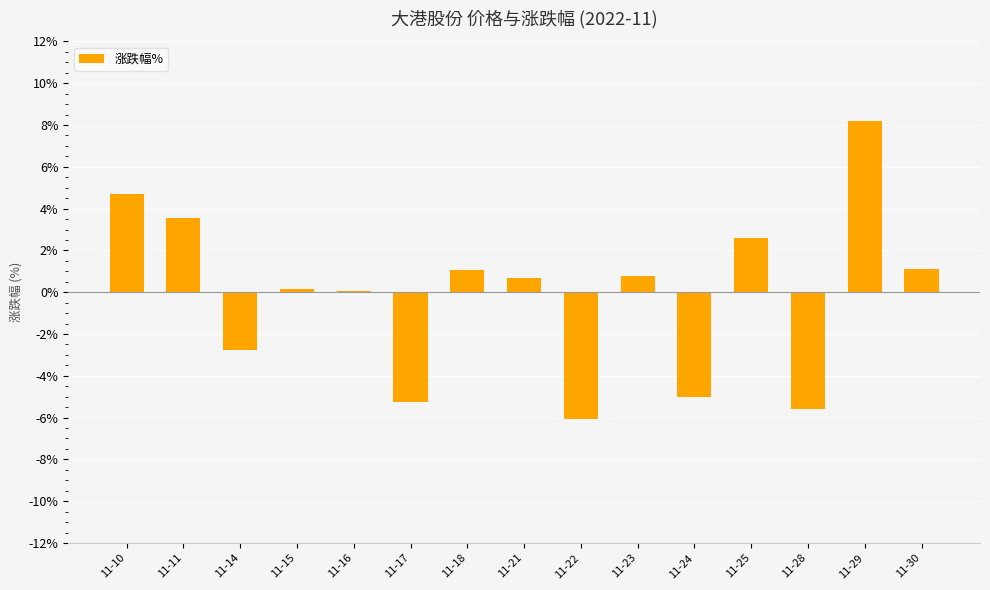

True or false: the data shows 12.7 at 11-29.

False